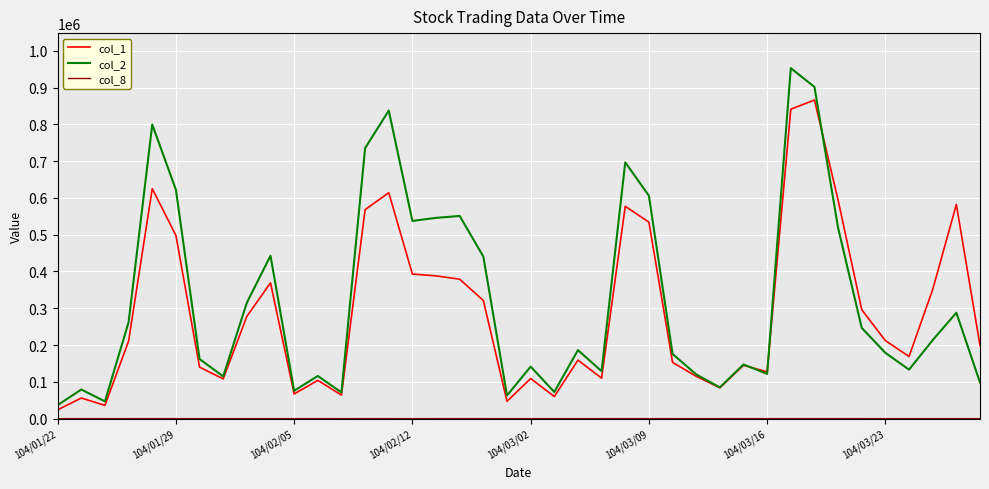

What is the greatest value displayed?

952590